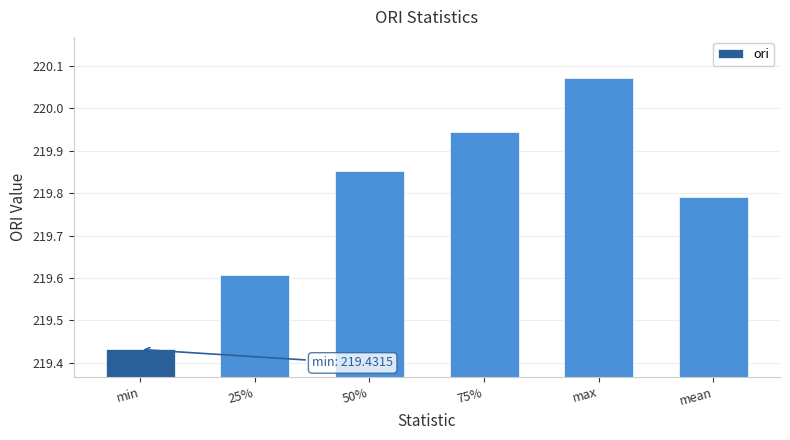

List the labels in order of value, largest first.

max, 75%, 50%, mean, 25%, min